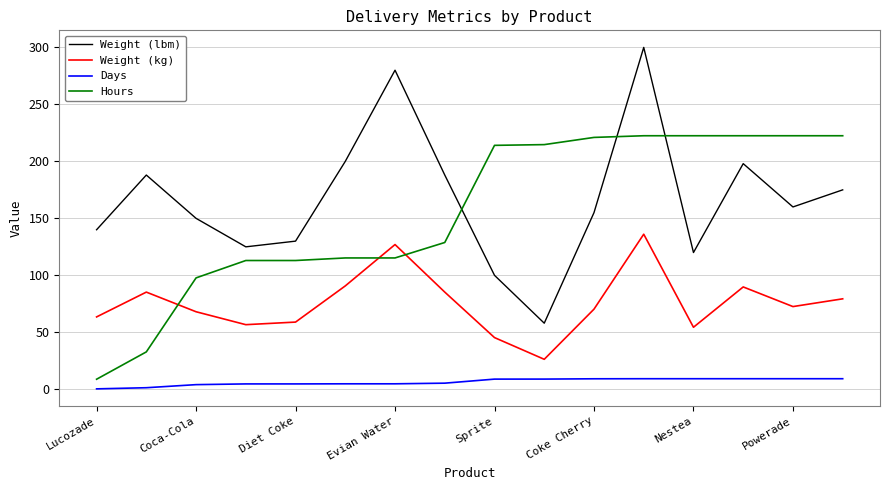

Rank the series by their maximum value, from highest to lowest.

Weight (lbm), Hours, Weight (kg), Days